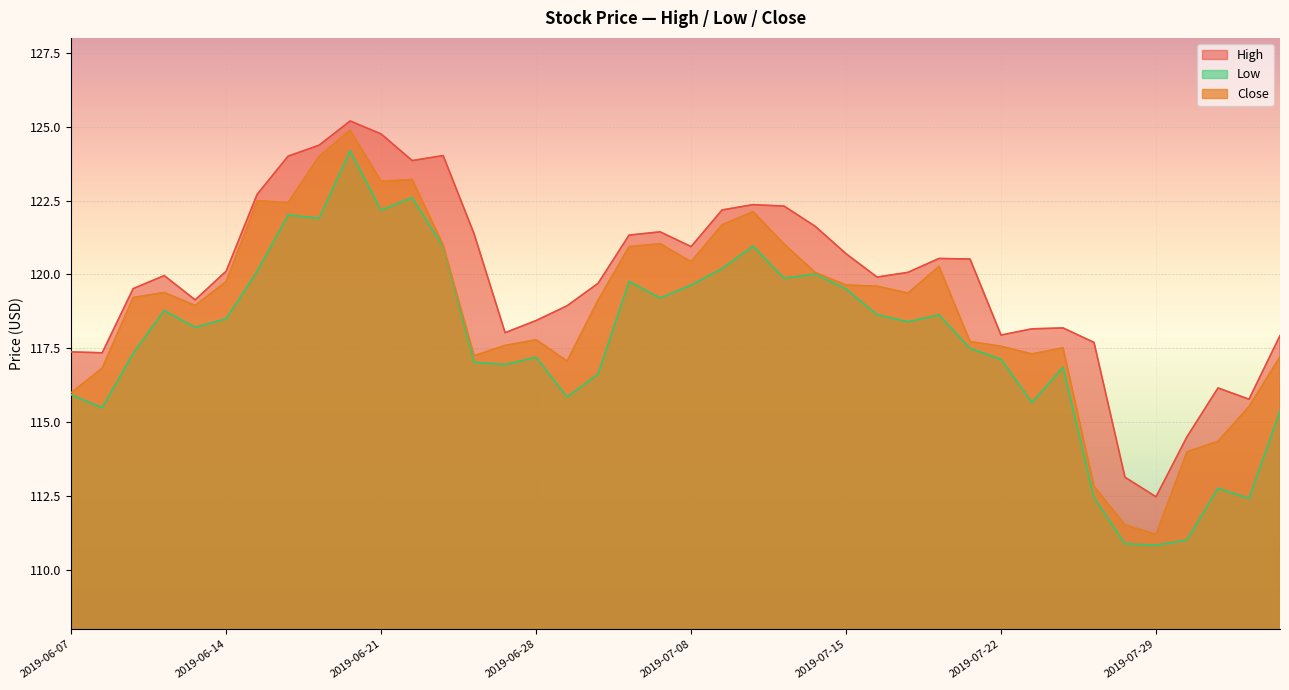

What value does the High series have at 2019-06-20?

125.2